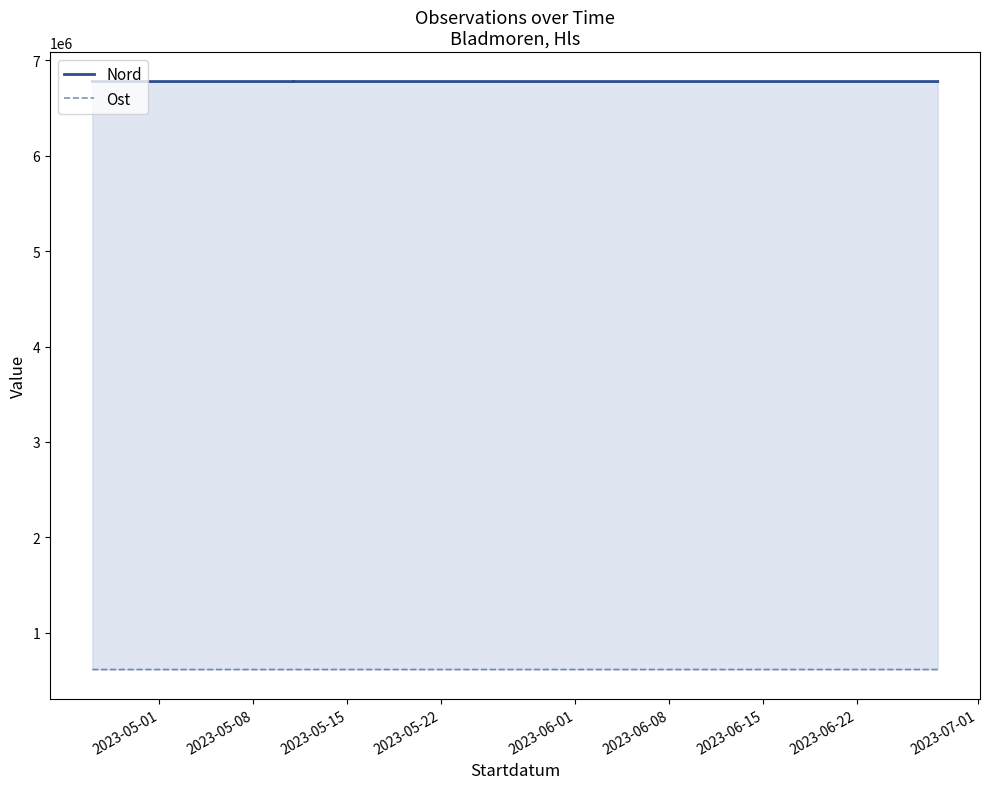

At how many categories does at least one series exceed 2869688?

6